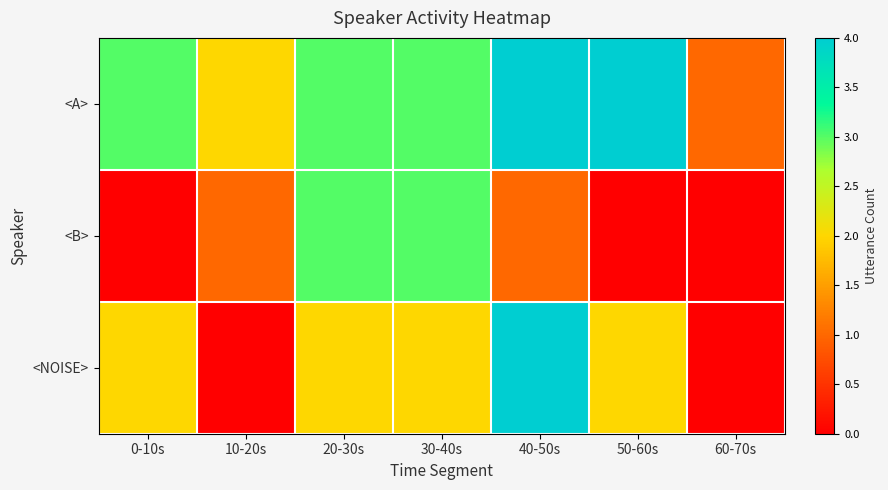

Which has a higher value, 20-30s or 30-40s?

20-30s